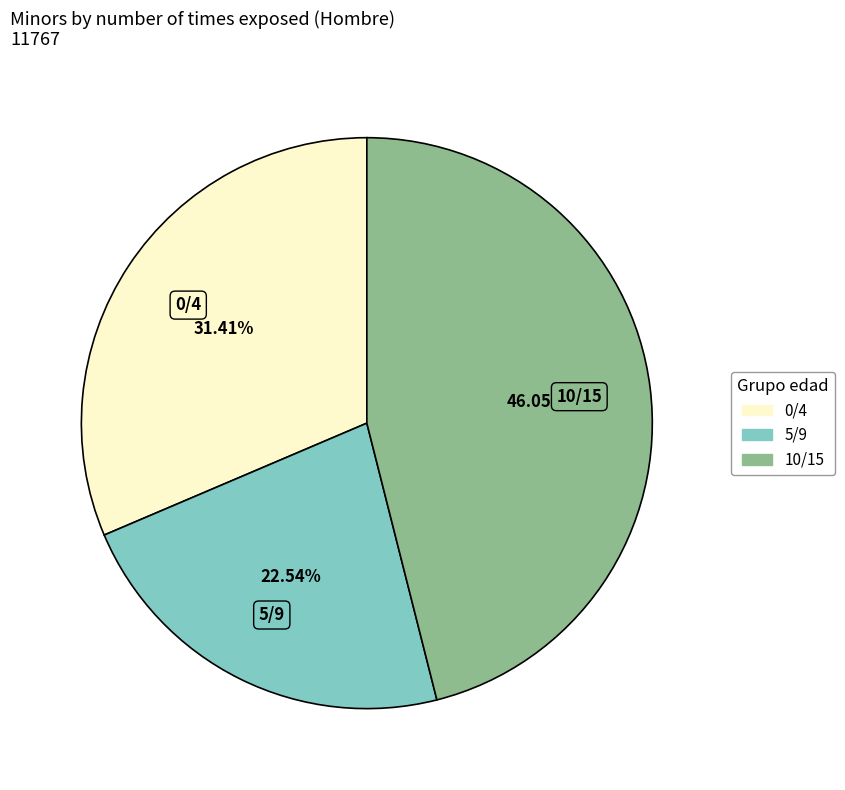

Is 5/9 the majority of the pie?

No